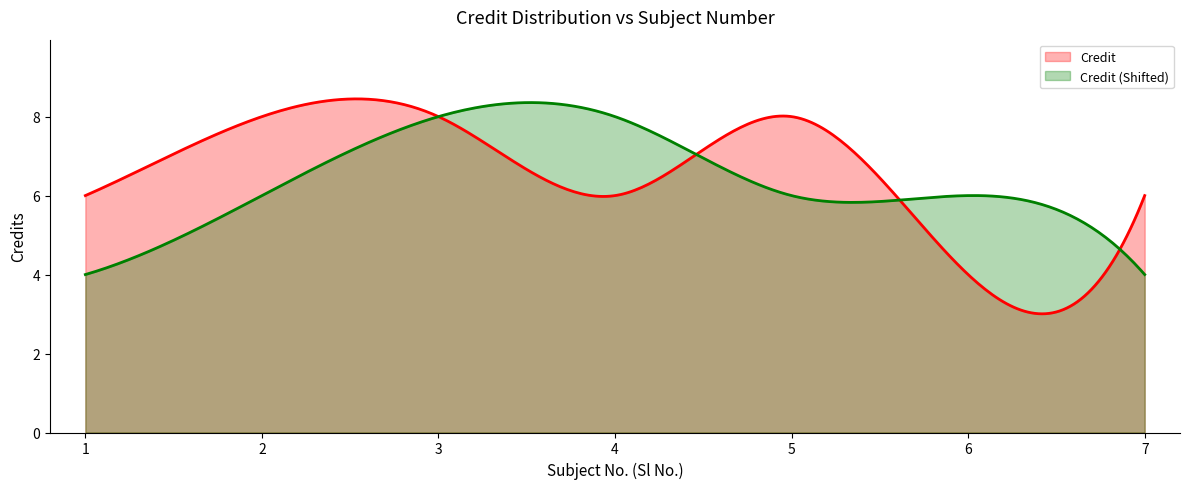

How many distinct data groups are displayed?

2